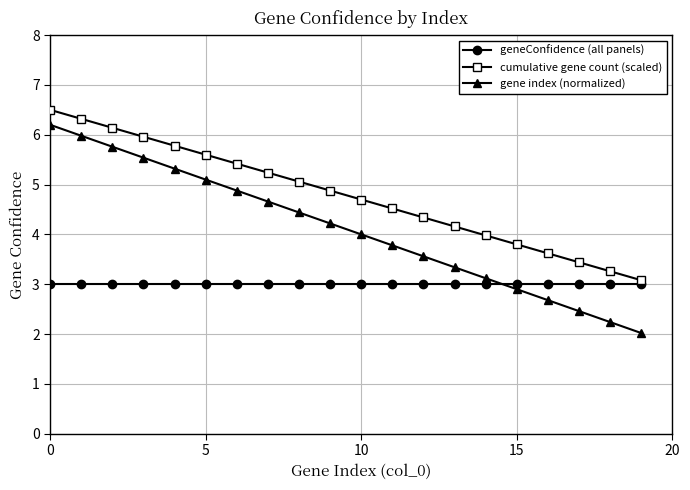

How many lines are shown in the chart?

3